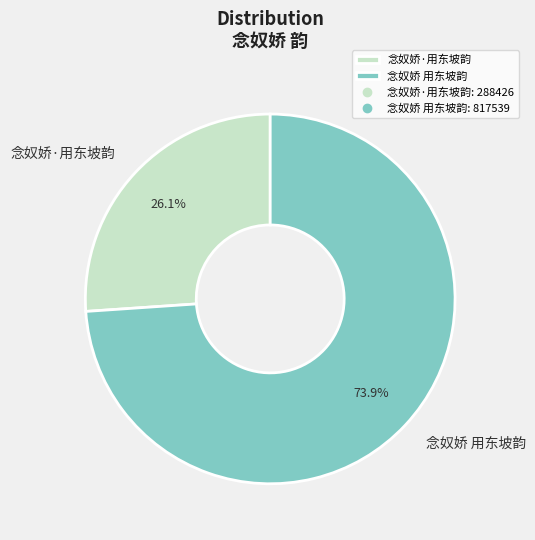

Does 念奴娇·用东坡韵 represent more than half of the total?

No